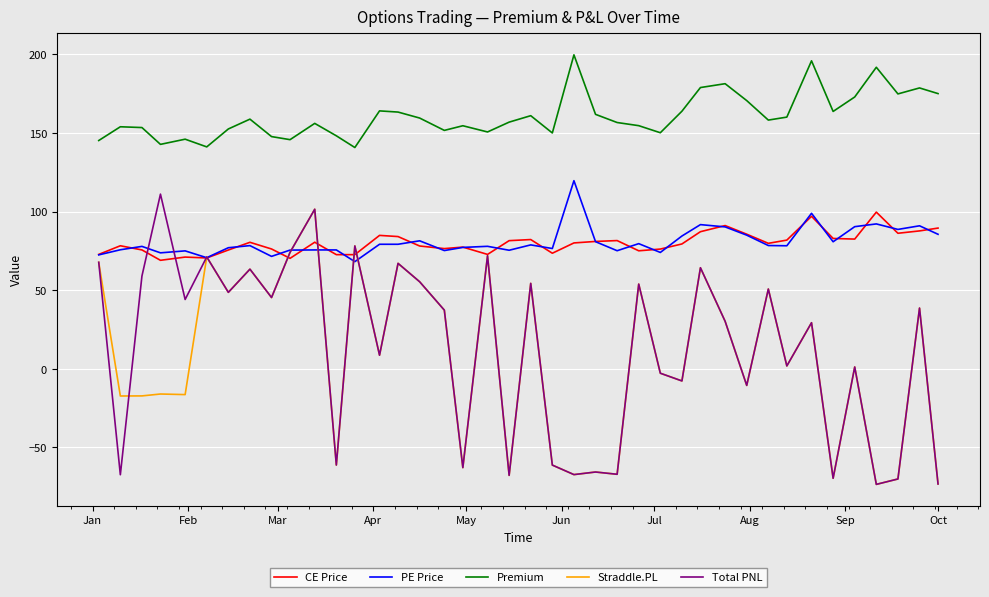

How many values in the Total PNL series exceed 37?

20